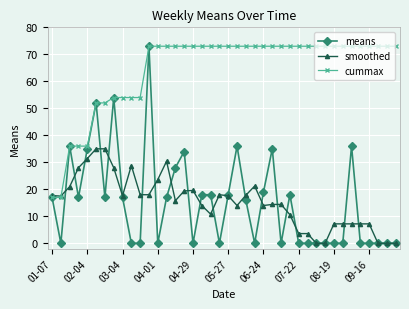

Does the chart have visible grid lines?

Yes